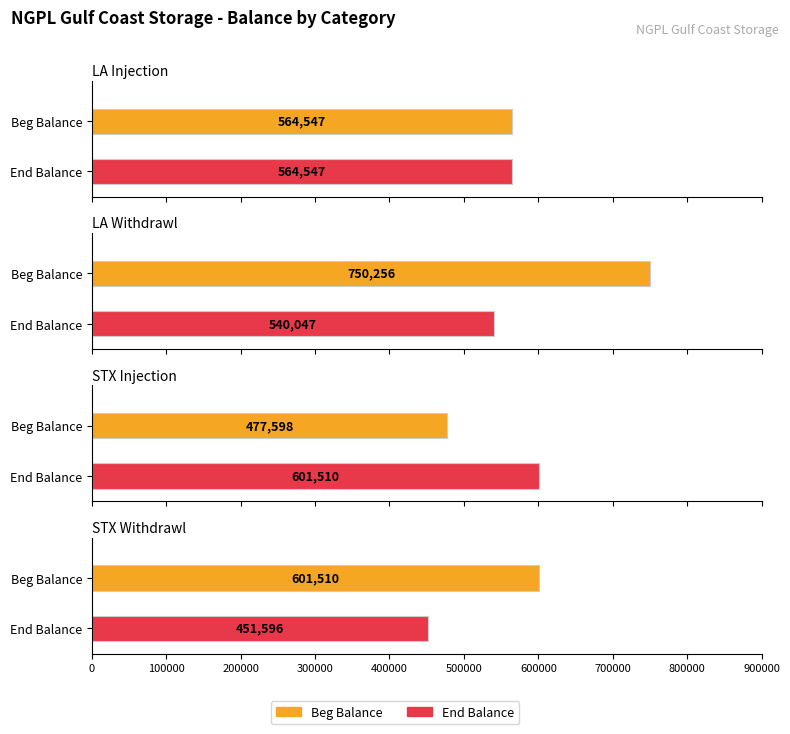

How many categories are shown in the chart?

2